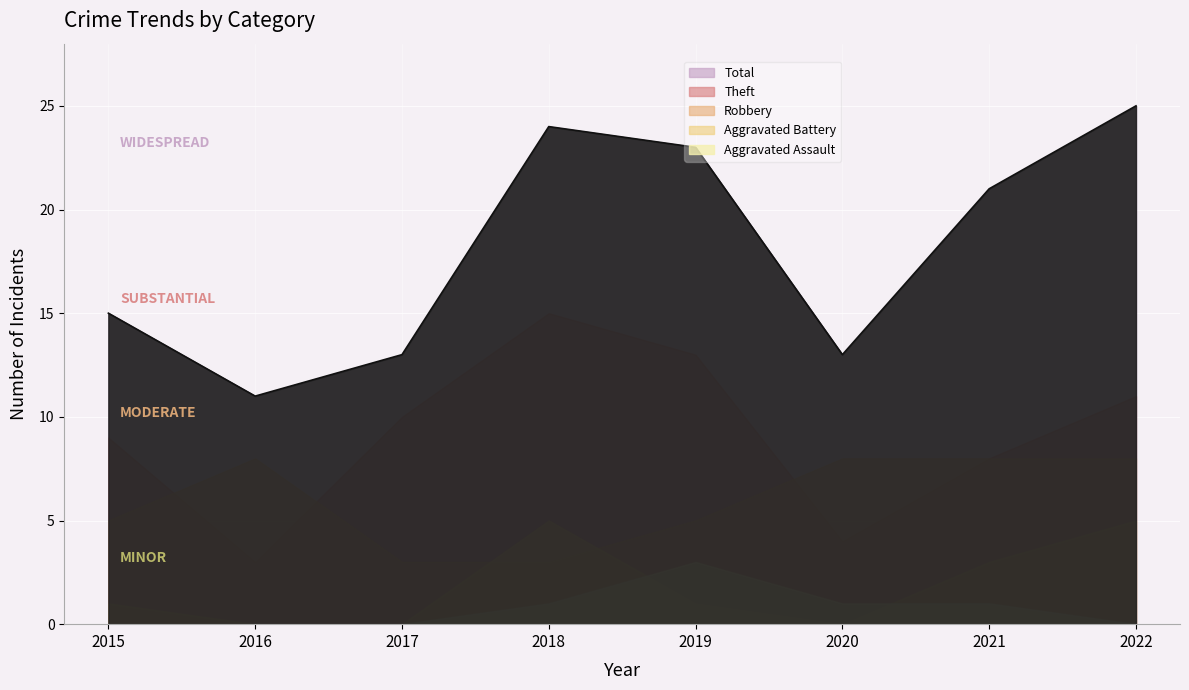

Is it true that Total equals 34 at 2021?

False